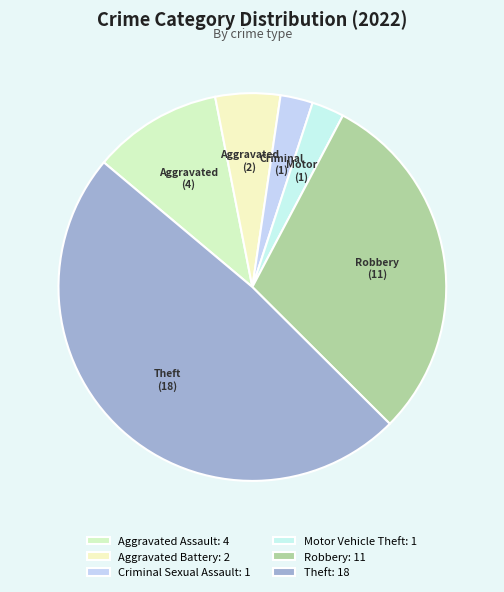

To the nearest percent, what is the difference between the largest and smallest slice percentages?

46%